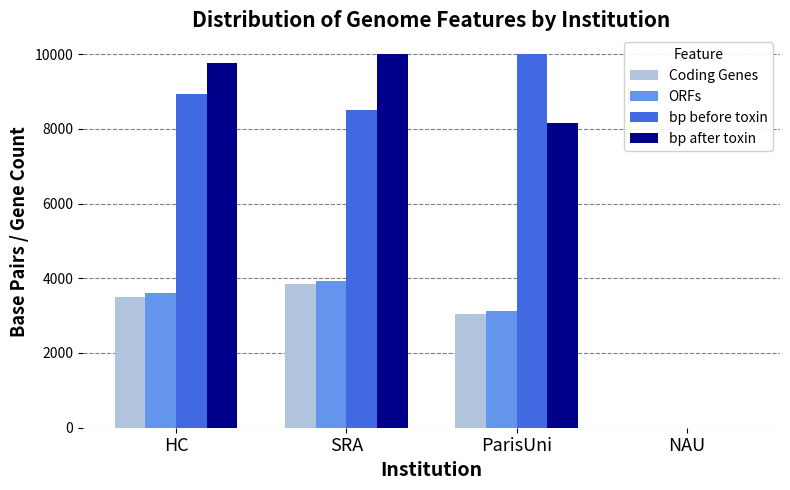

The bp before toxin series shows 8508 at SRA. True or false?

True